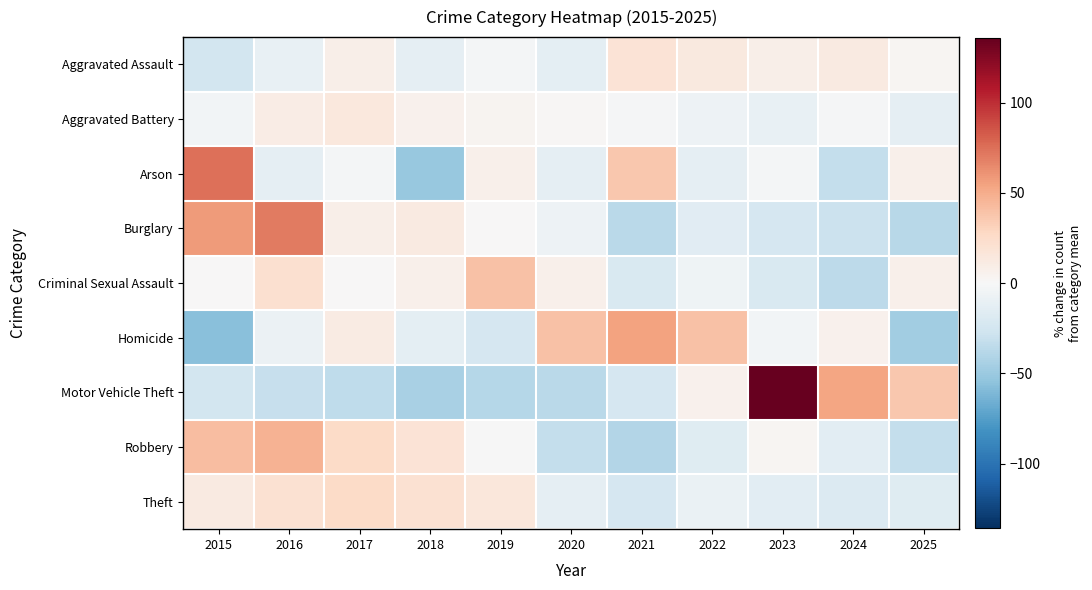

At which category is the sum across all series the highest?

2016